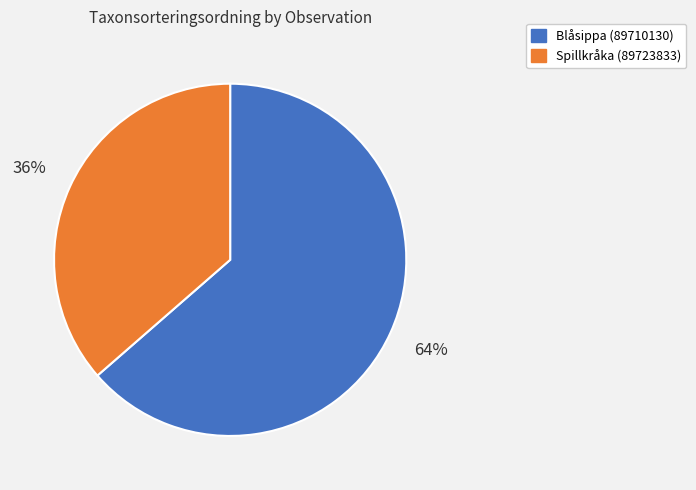

To the nearest percent, what percentage of the pie is Blåsippa (89710130)?

64%